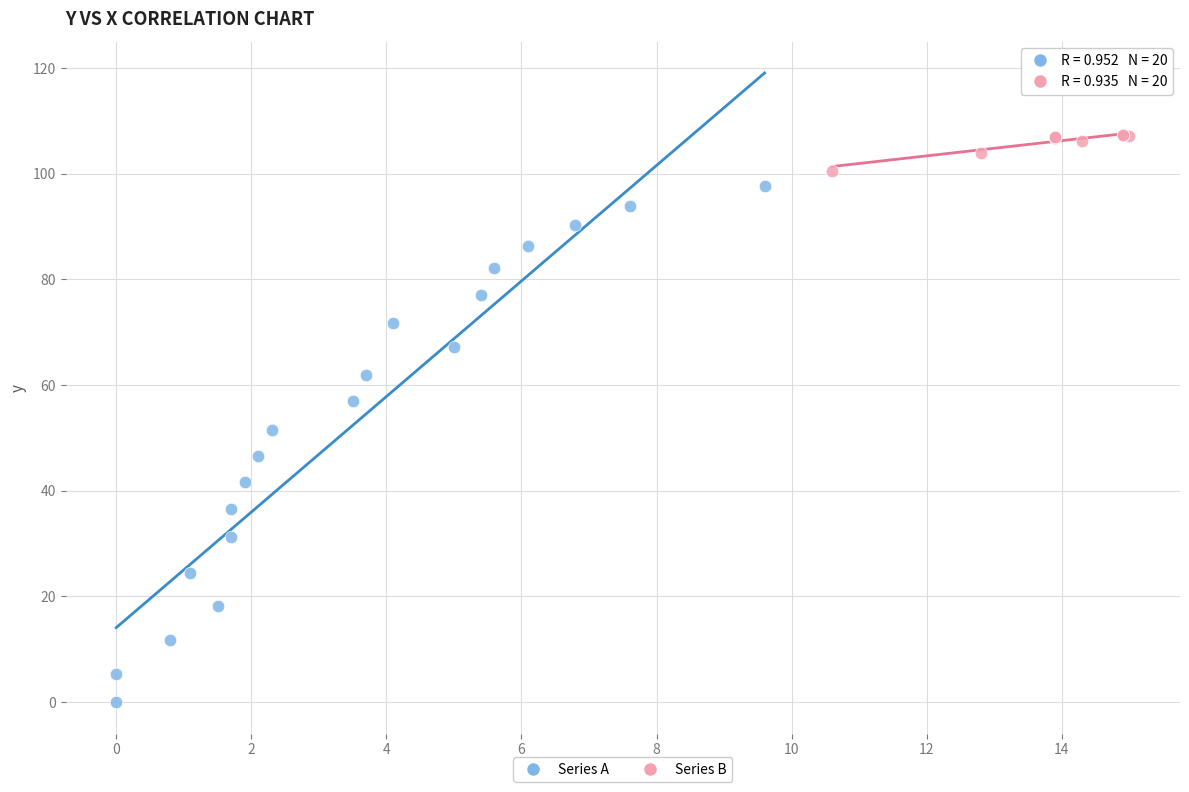

Which series reaches the maximum Y coordinate?

Series B